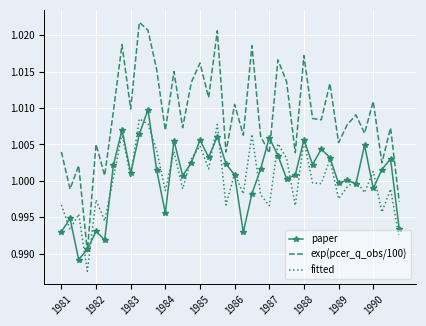

True or false: exp(pcer_q_obs/100) and paper cross at least once.

True